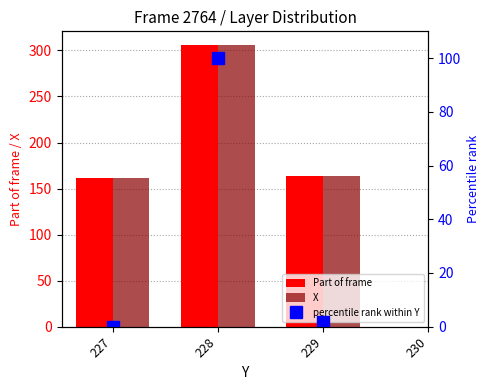

Is it true that percentile rank within Y equals 100.0 at 228?

True